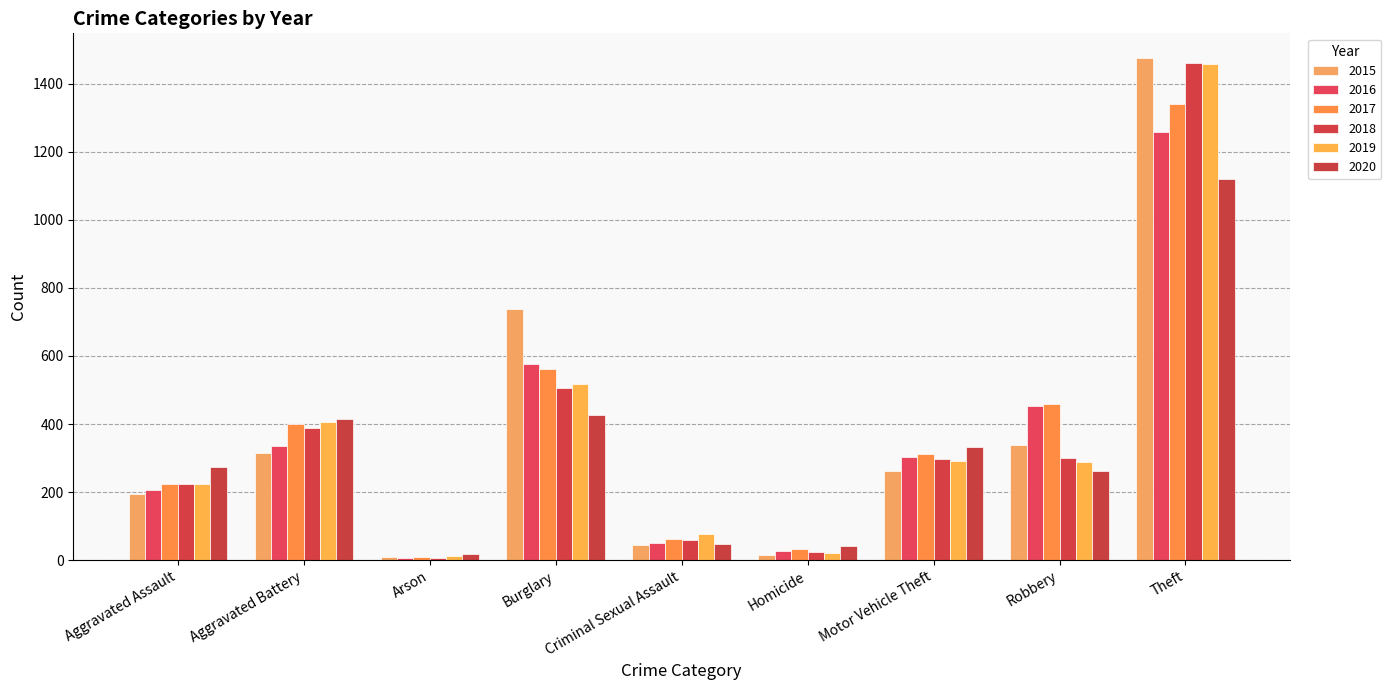

What are all the series names shown in the legend?

2015, 2016, 2017, 2018, 2019, 2020